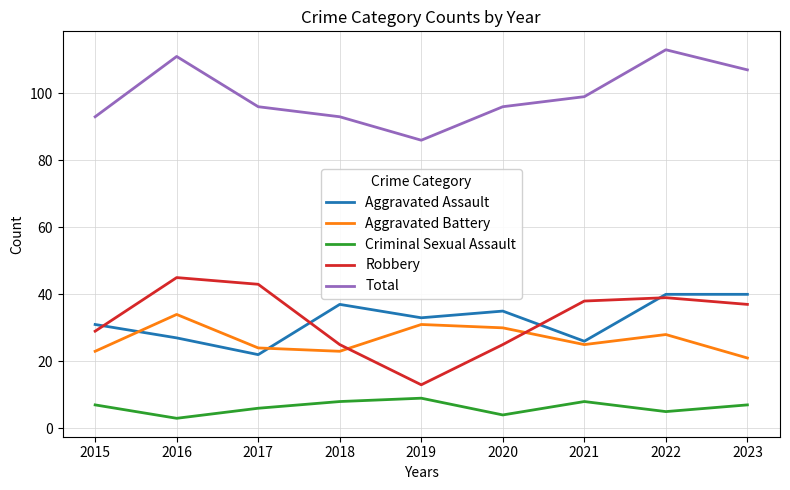

Which series has the largest total across all categories?

Total